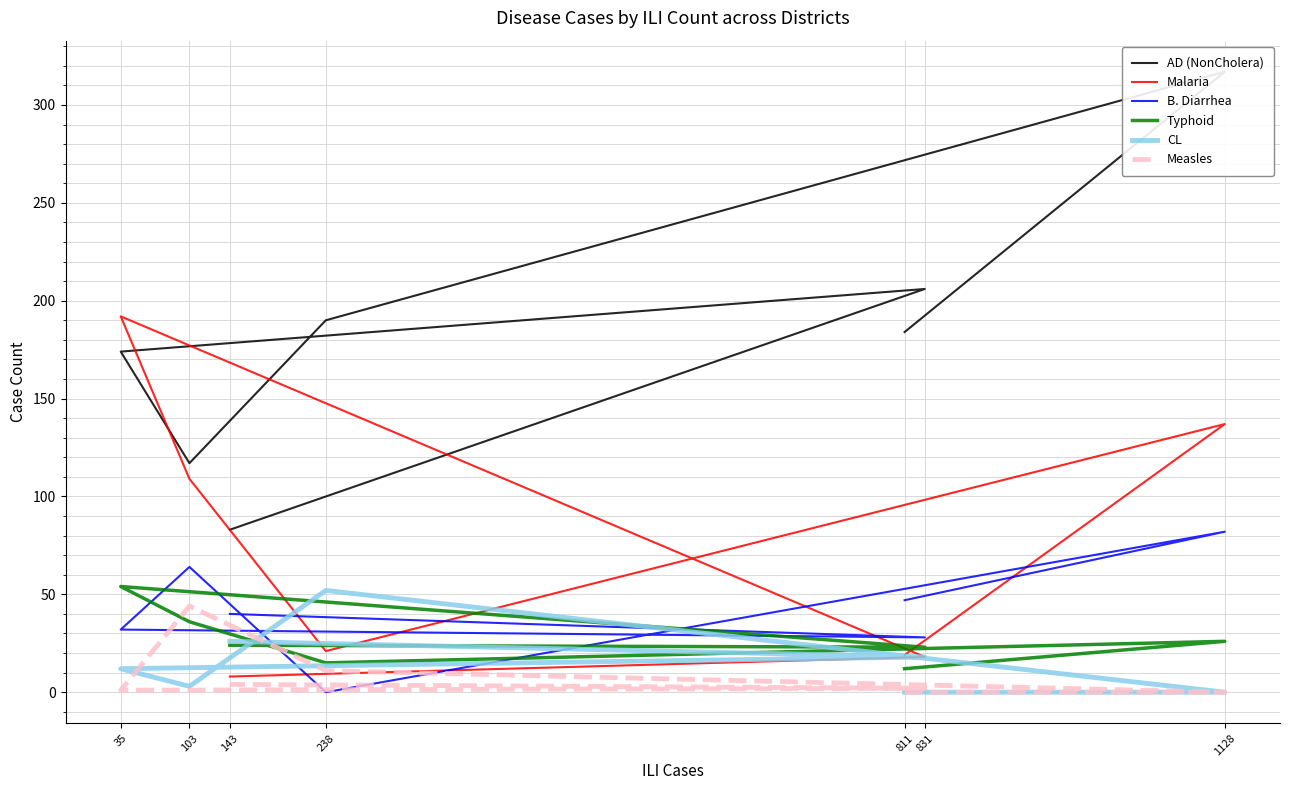

True or false: AD (NonCholera) has more than 2 interior local peaks.

False